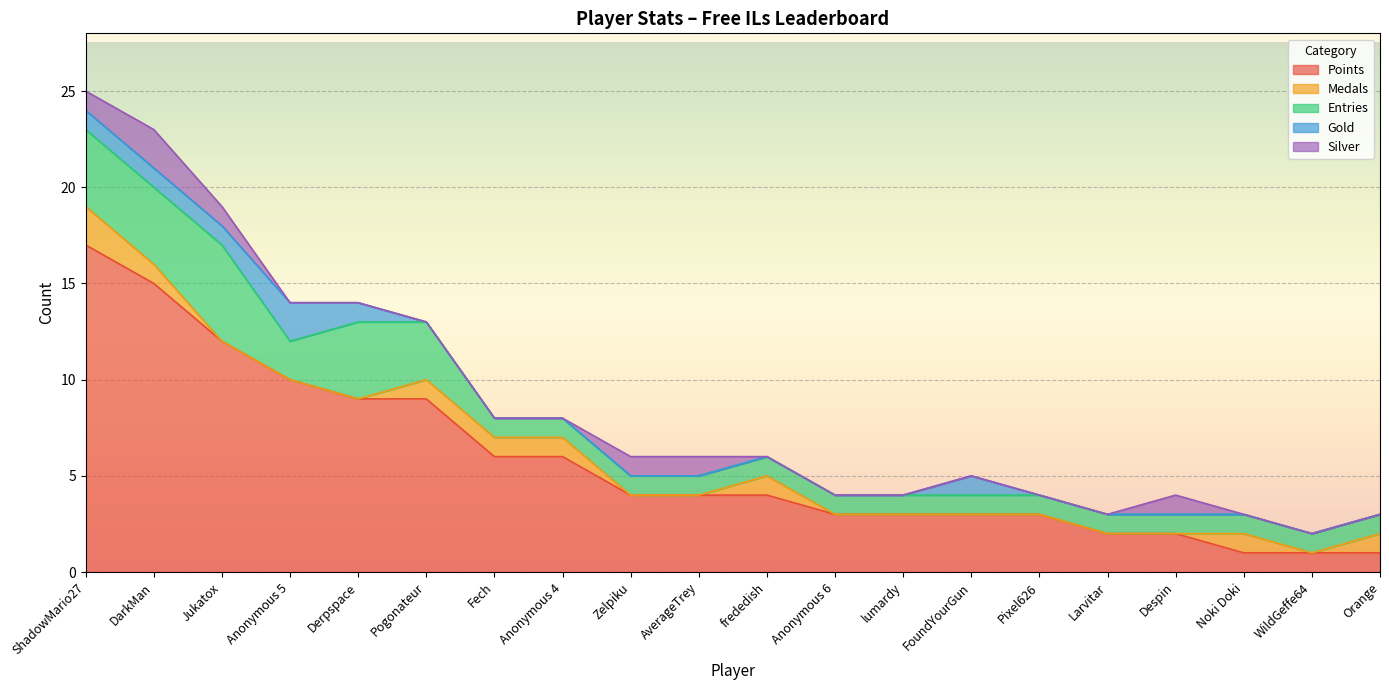

What is the spread (max minus min) of values at Zelpiku?

4